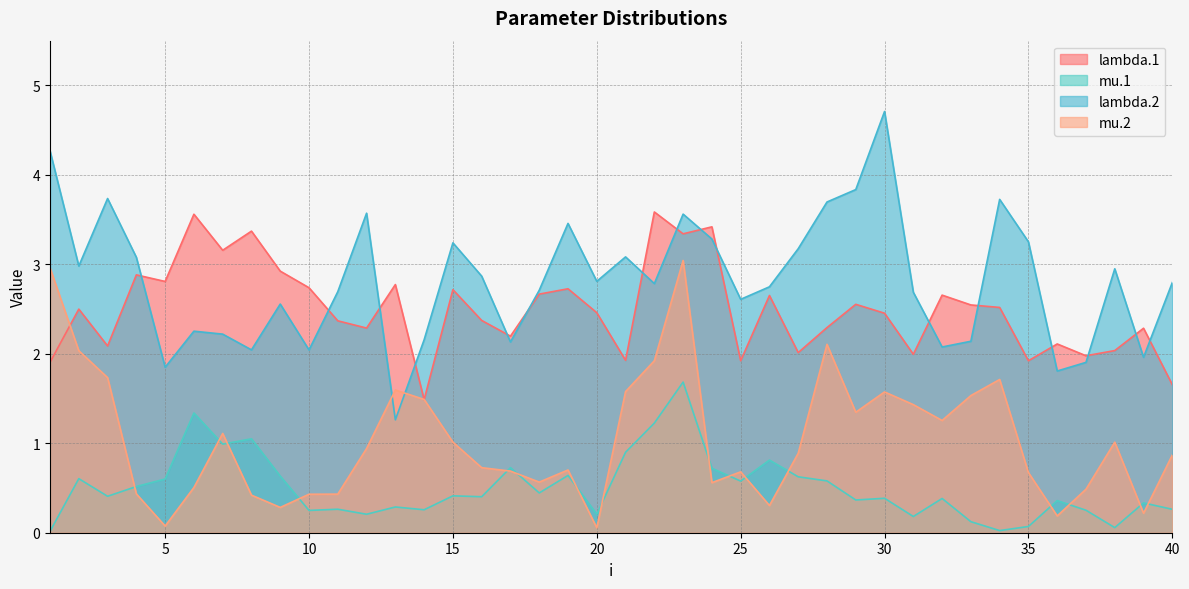

At 5, list the series in order from largest to smallest.

lambda.1, lambda.2, mu.1, mu.2